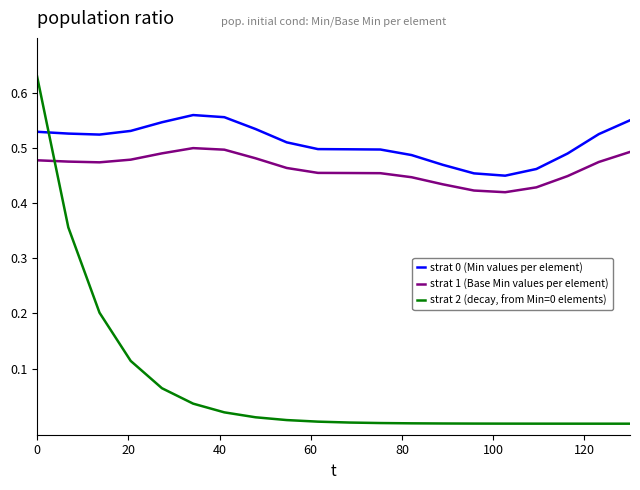

True or false: strat 2 (decay, from Min=0 elements) and strat 0 (Min values per element) intersect in this chart.

True